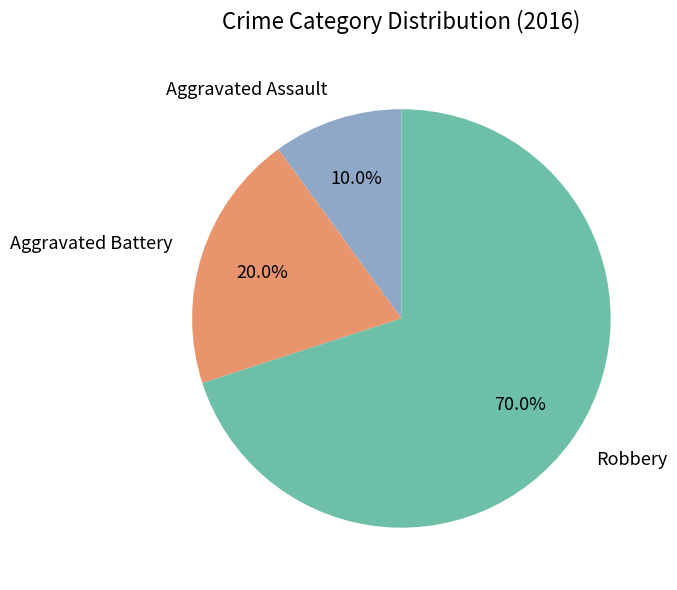

How many segments does this pie chart have?

3